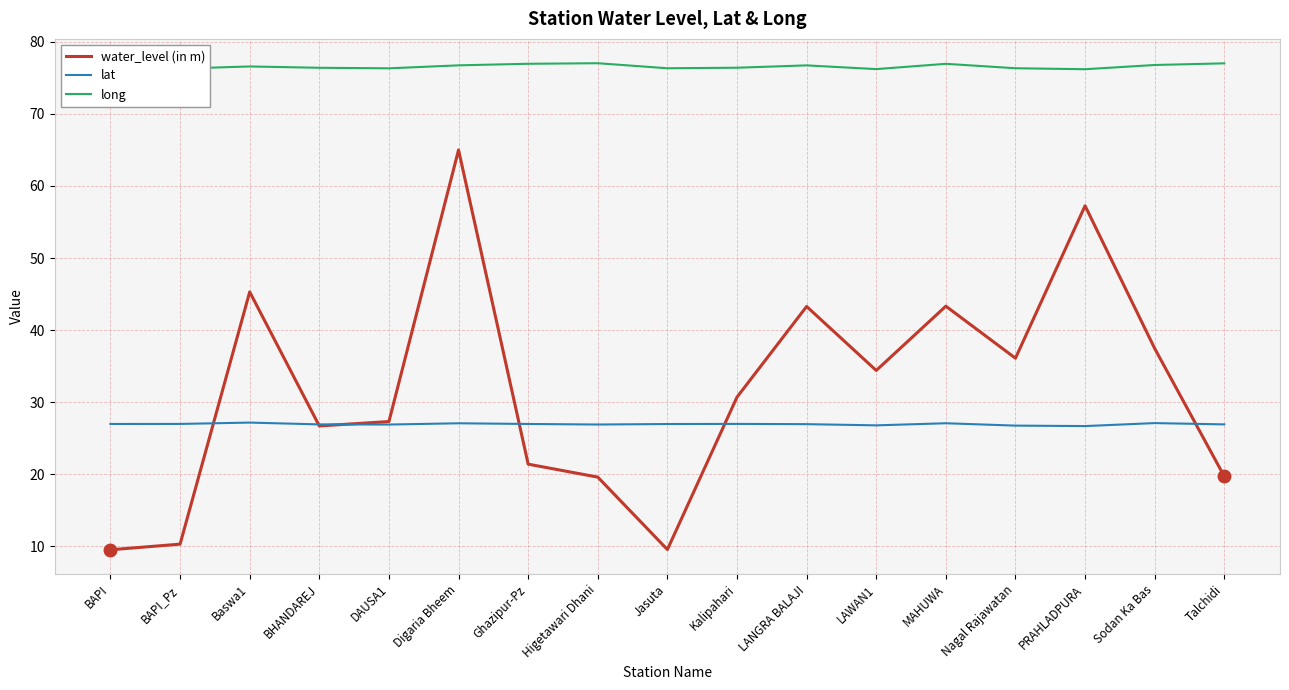

What is the approximate value of lat at Nagal Rajawatan?

26.7